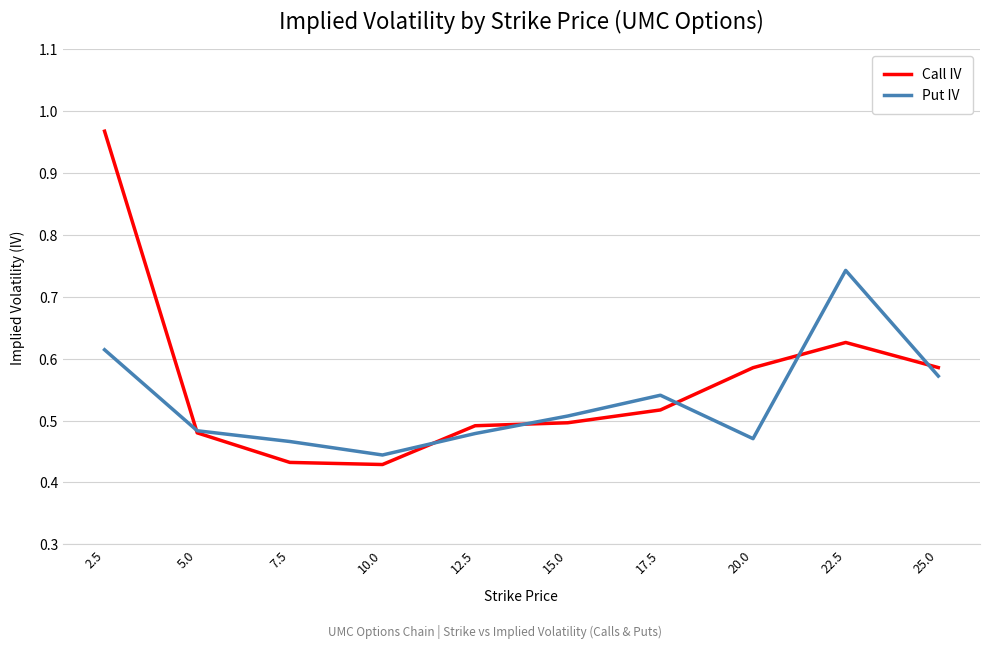

True or false: Call IV has a value of 0.4 at 22.5.

False